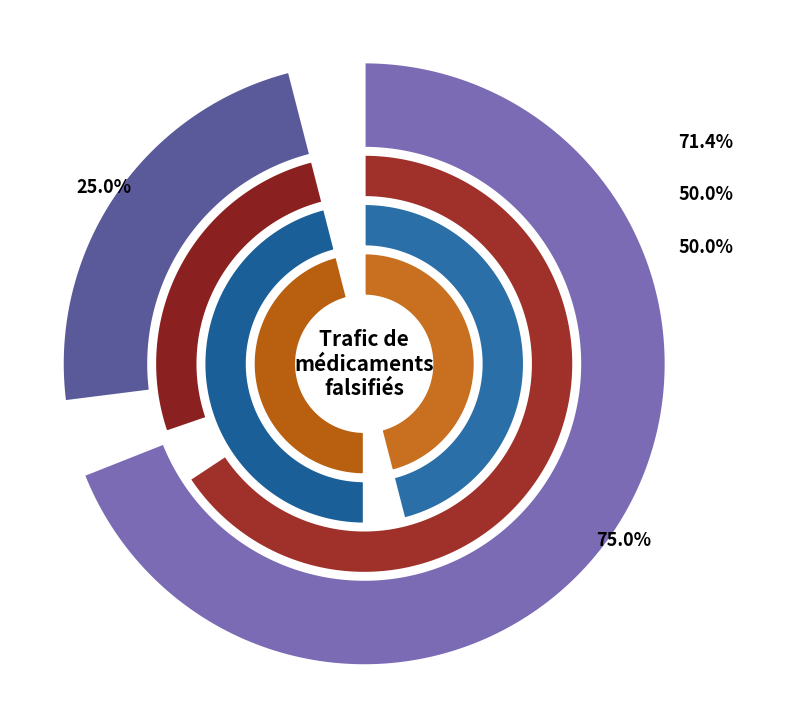

Do Lutte contre la contrefaçon and Divers together represent more than half of the pie?

No